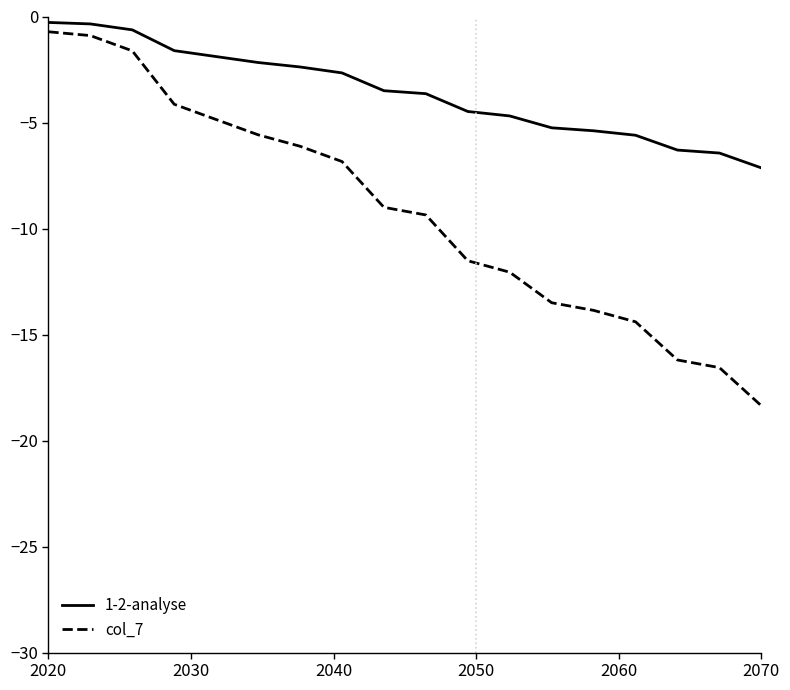

What is the smallest value displayed?

-18.4